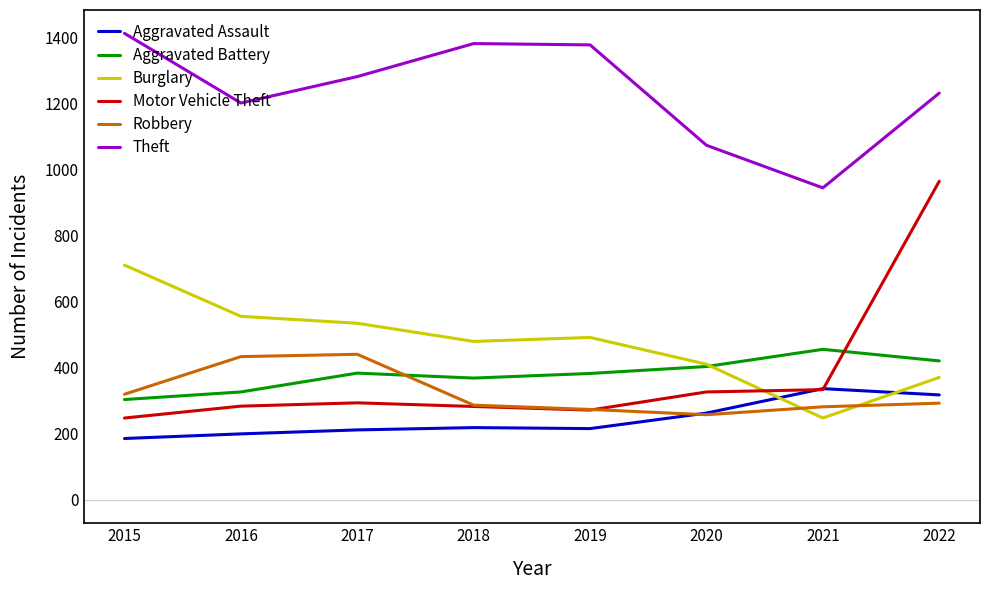

True or false: Motor Vehicle Theft and Aggravated Battery cross at least once.

True